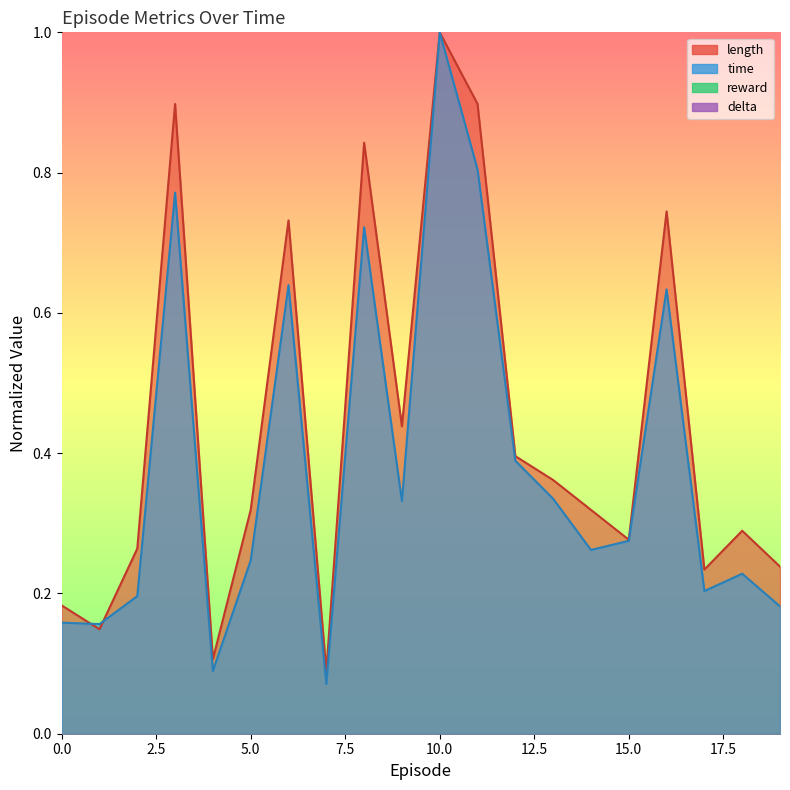

What is the total value across all series at 10?

2.0